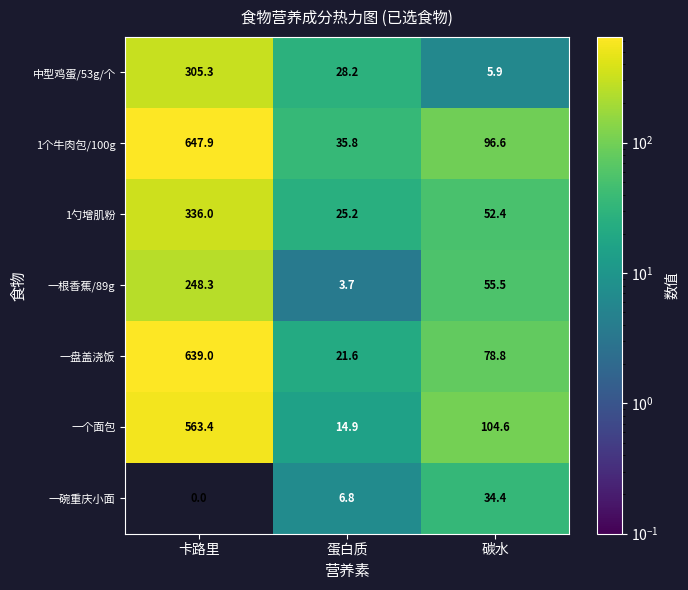

Count the number of categories in the chart.

3